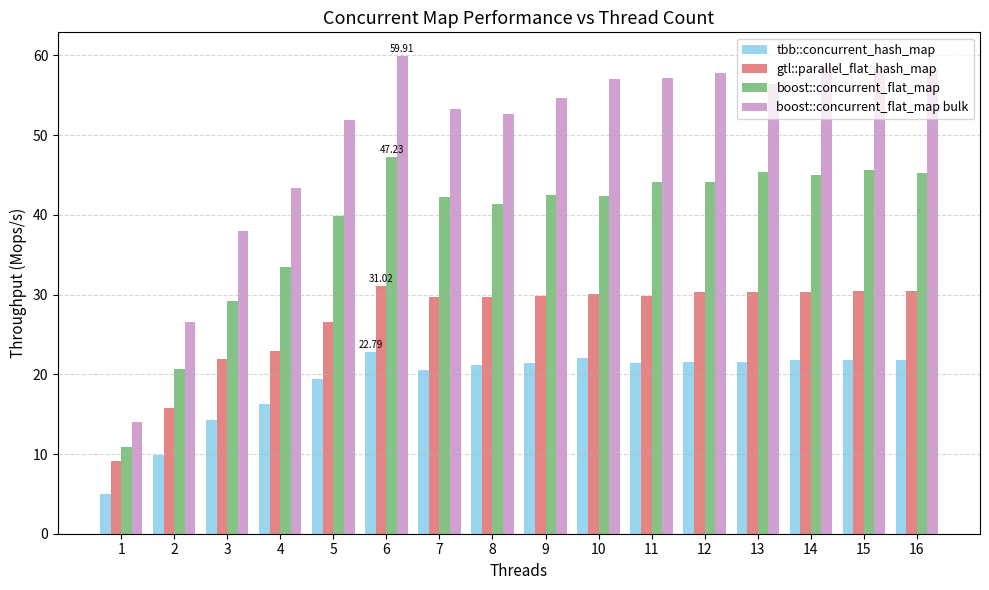

Between 10 and 12, which series saw the biggest shift?

boost::concurrent_flat_map